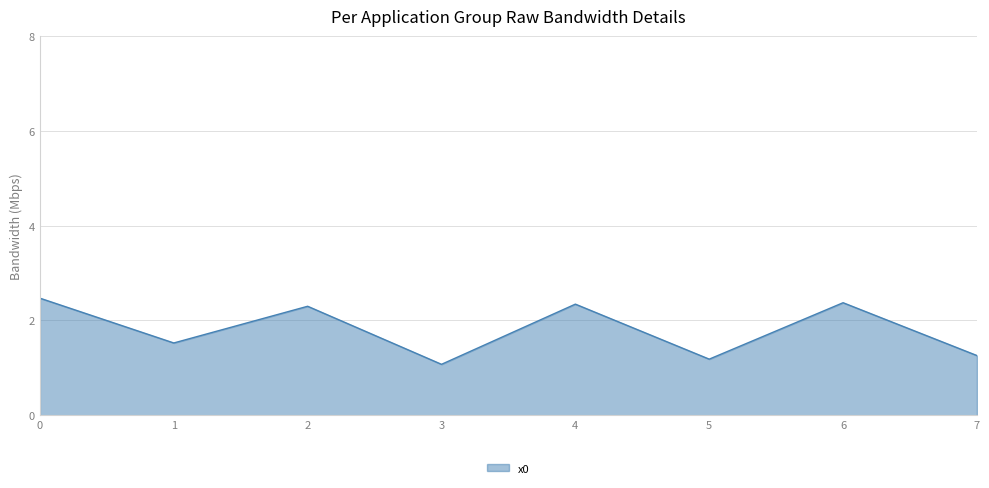

How many interior local peaks (higher than both neighbors) does the data have?

3